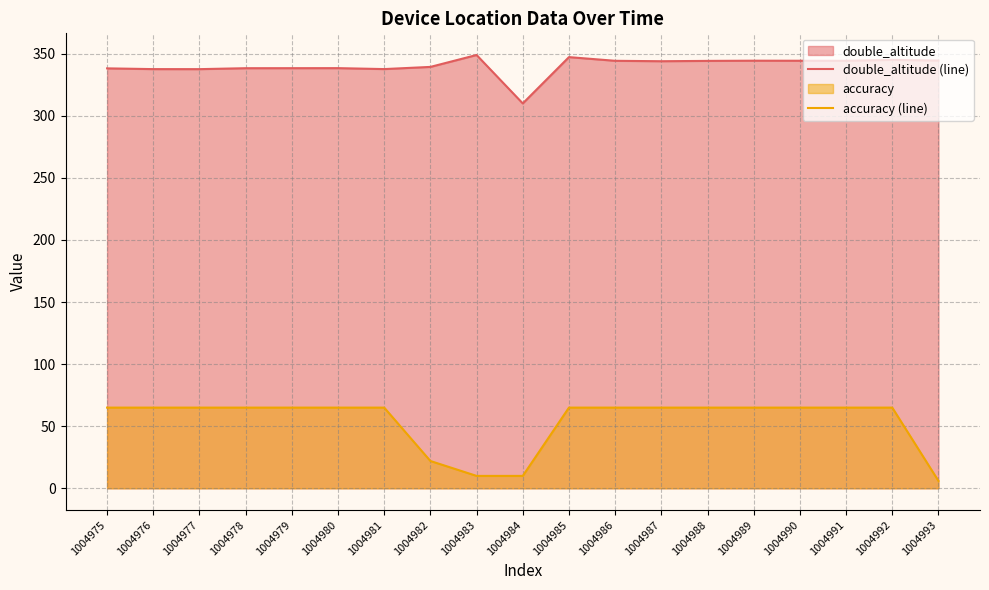

The value of double_altitude (line) at 1004977 is 337.6. True or false?

True